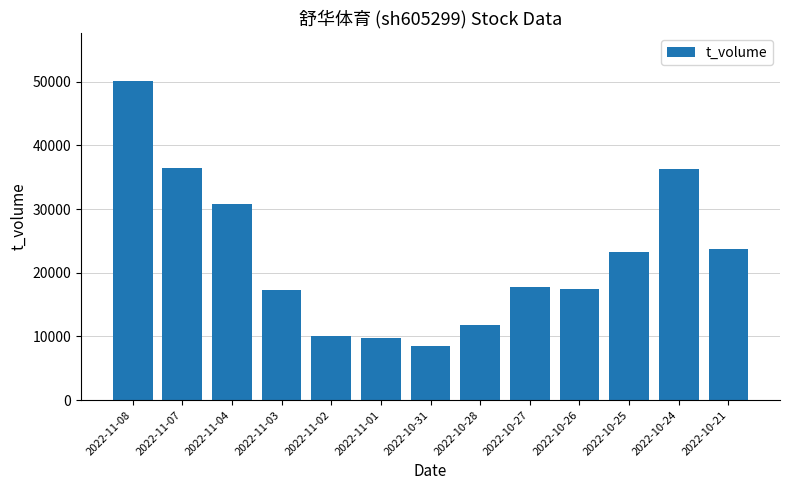

Where does the data first go above 17717?

2022-11-08